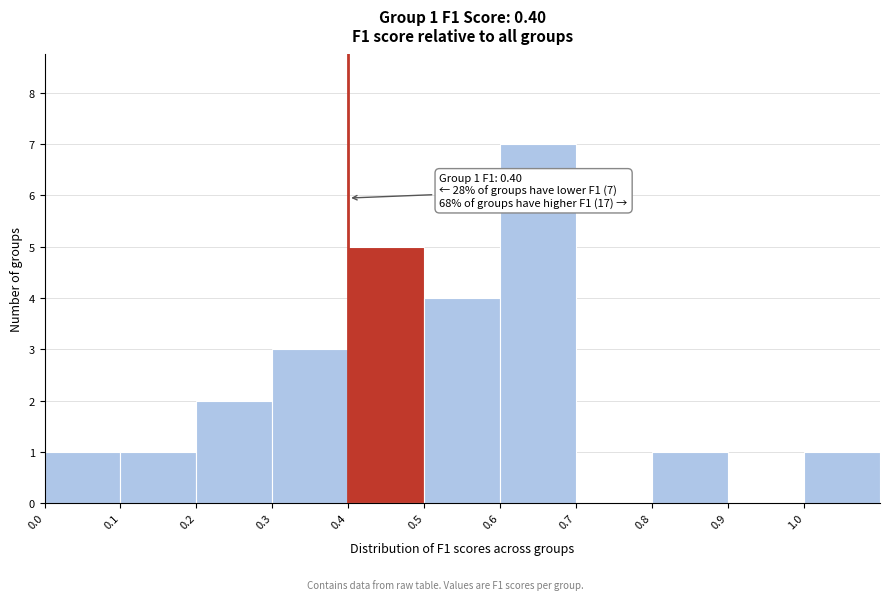

Which range on the x-axis has the tallest bar?

0.6 to 0.7